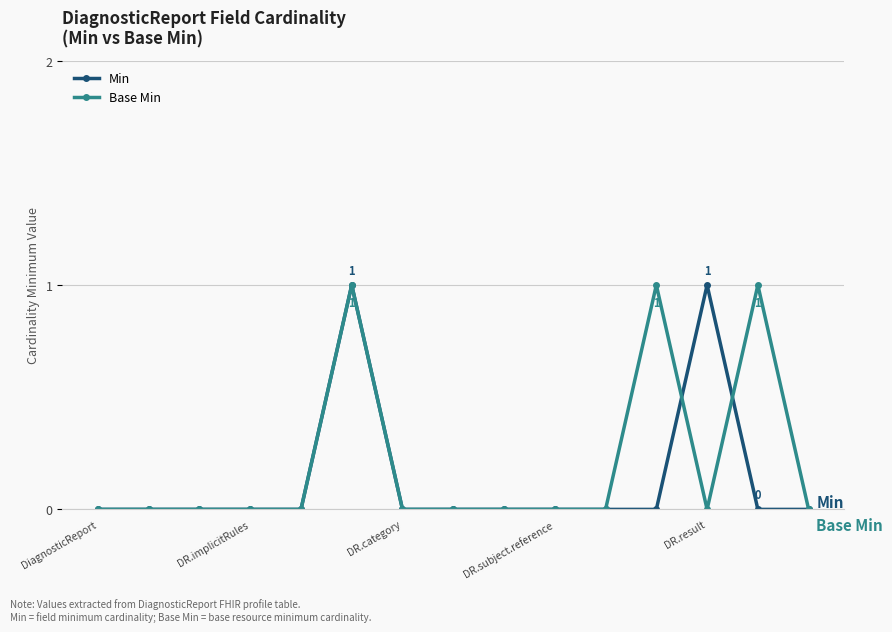

What is the value of the Min point at the 6th from the left?

1